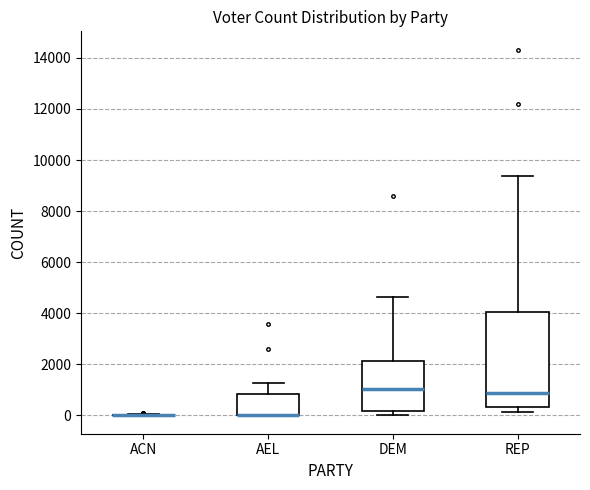

Reading left to right, read every box against the y-axis: the position of its median line, the range the box covers, and the ends of its whiskers. The values are not printed on the chart, so give them approximately, as read against the axis.

ACN: box collapsed to a line at 0, whiskers 0 to 0
AEL: median 0 (drawn on the box's lower edge), box 0 to 800, whiskers 0 to 1200
DEM: median 1000, box 200 to 2200, whiskers 0 to 4600
REP: median 800, box 400 to 4000, whiskers 200 to 9400